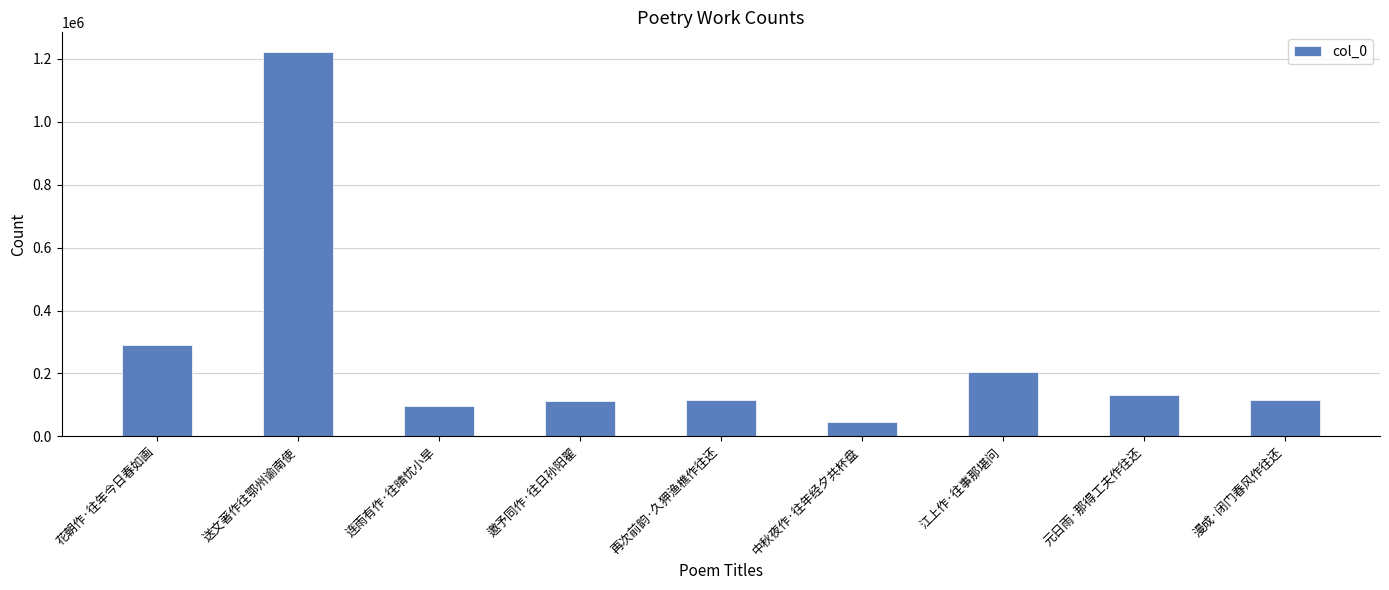

What is the change in value from 连雨有作·往晴忧小旱 to 邀予同作·往日孙阳翟?

+17240